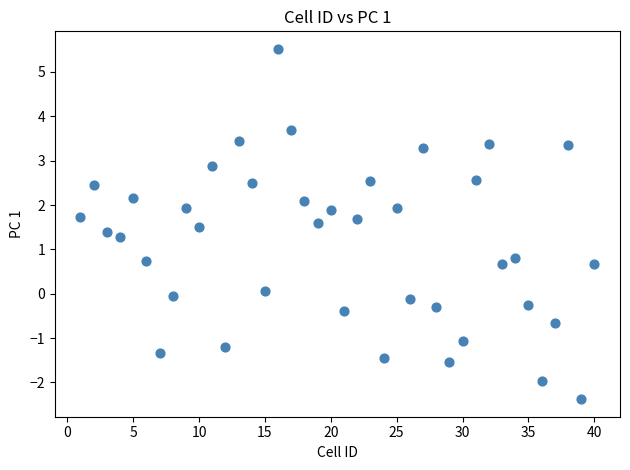

What is the range of X values (max minus min)?

39.0